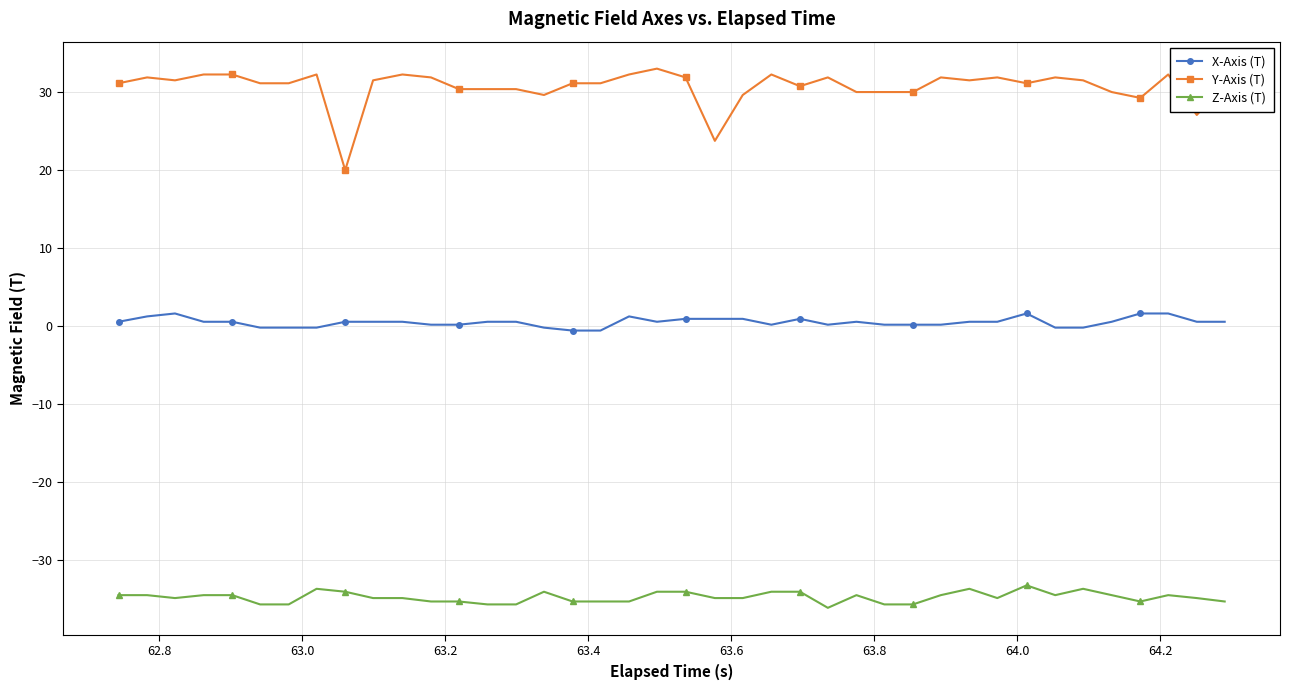

True or false: Z-Axis (T) and Y-Axis (T) intersect in this chart.

False